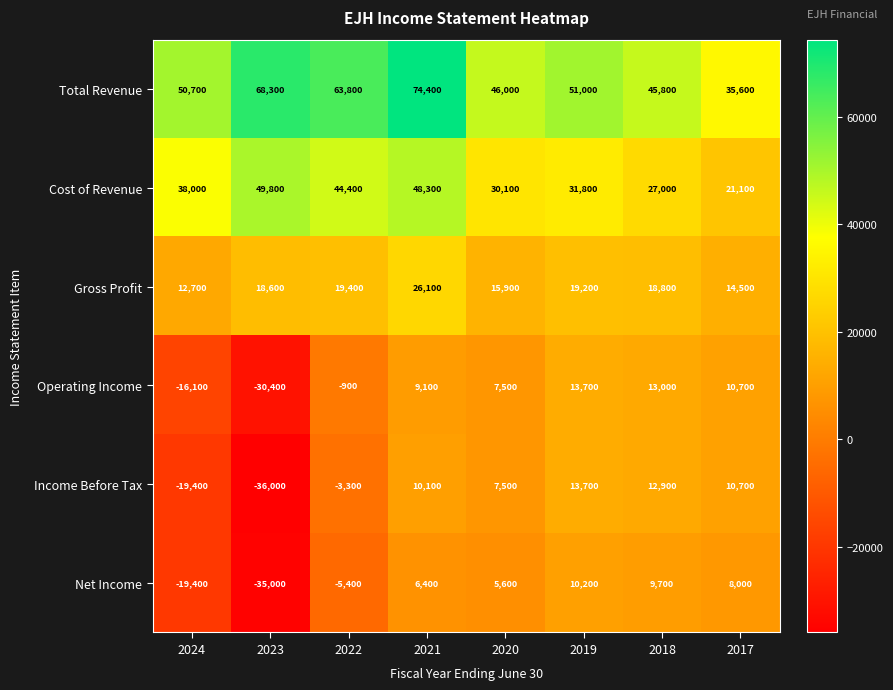

True or false: Net Income has a value of -19878 at 2023.

False